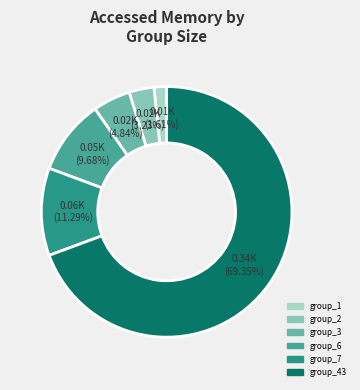

How many segments does this pie chart have?

6